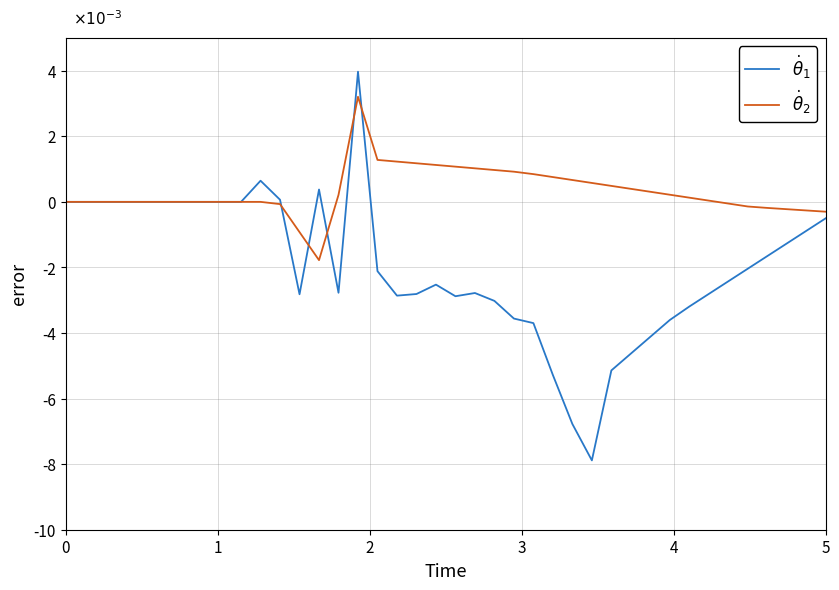

Does the chart display data point markers on the line(s)?

No